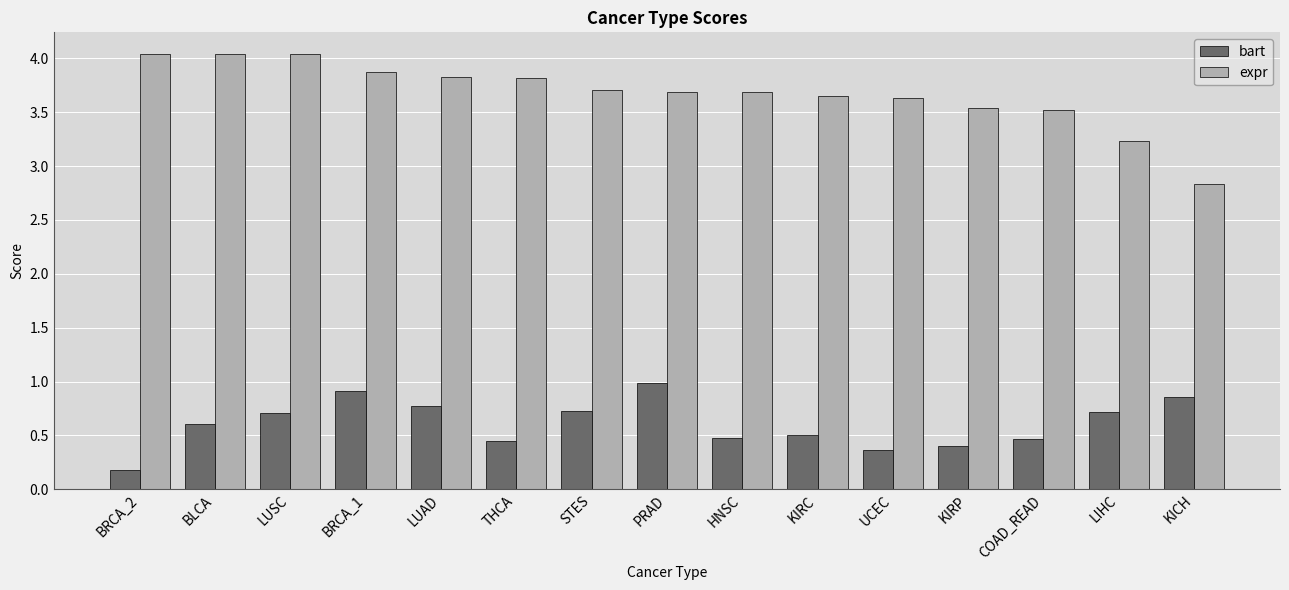

What is the minimum value shown in the chart?

0.2